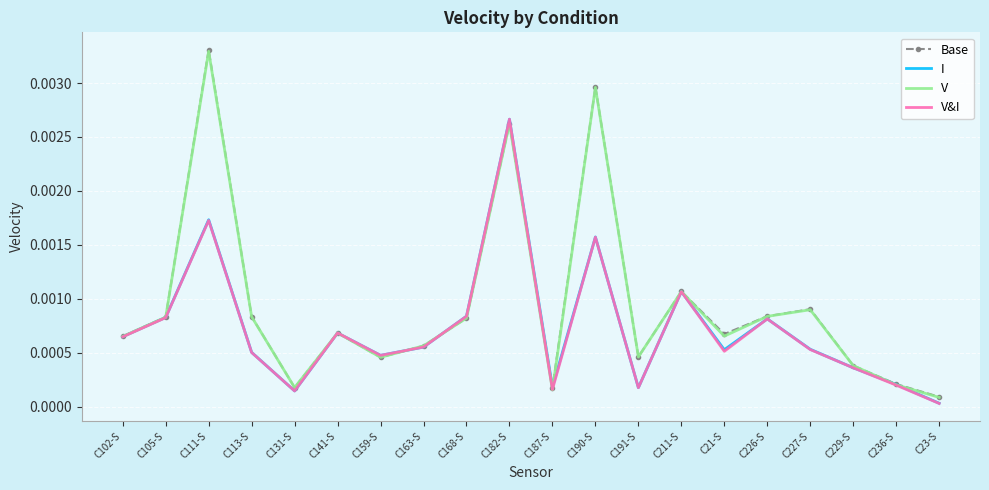

Which label corresponds to the smallest value in the chart?

C23-S